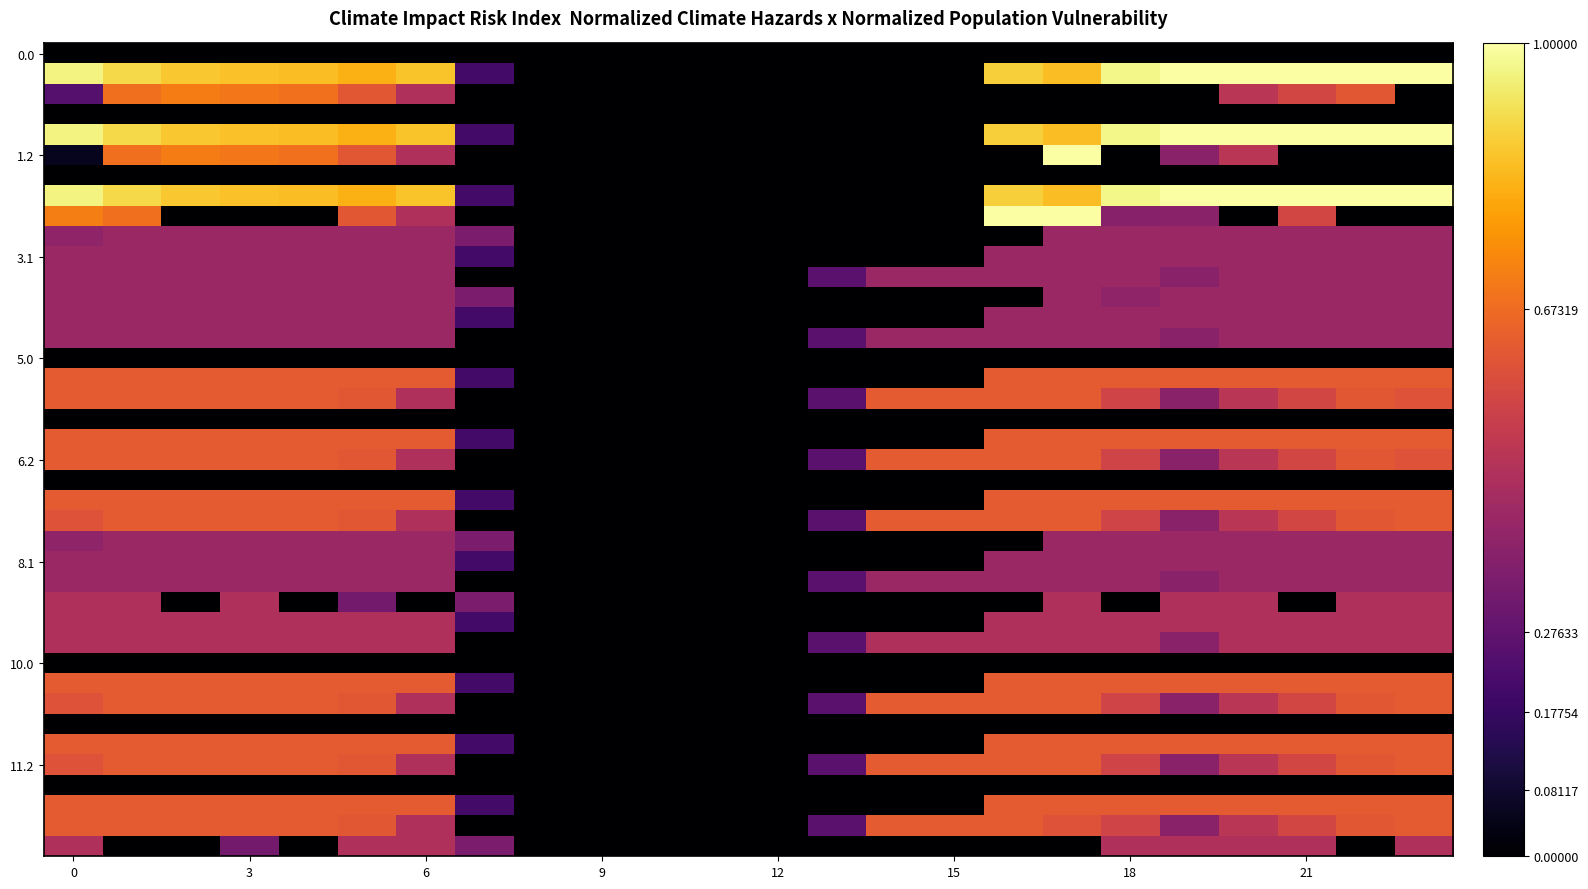

At how many categories does at least one series exceed 0?

19